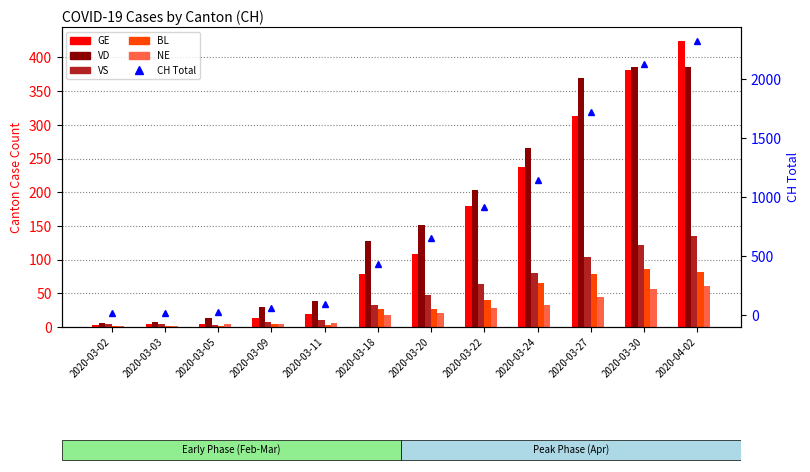

Is it true that VS equals 106 at 2020-03-22?

False